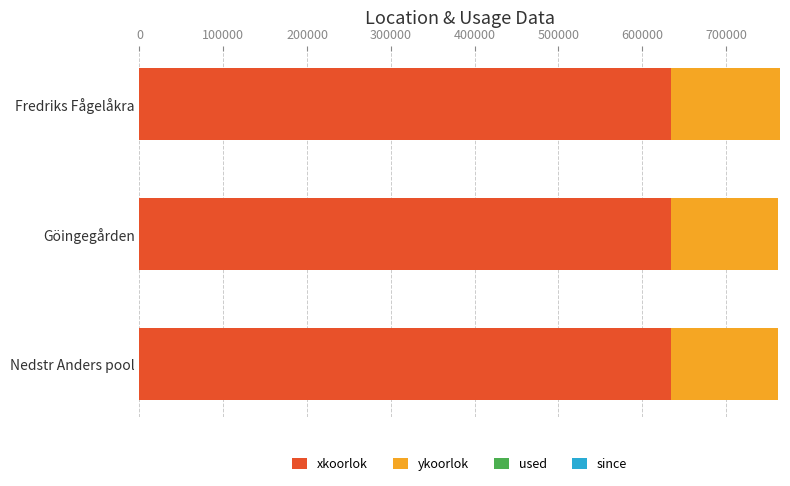

What is the maximum value for xkoorlok?

634335